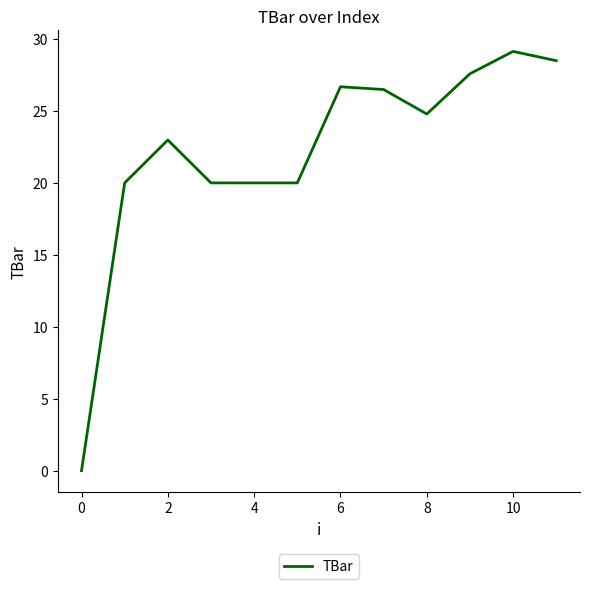

What is the maximum value shown in the chart?

29.1